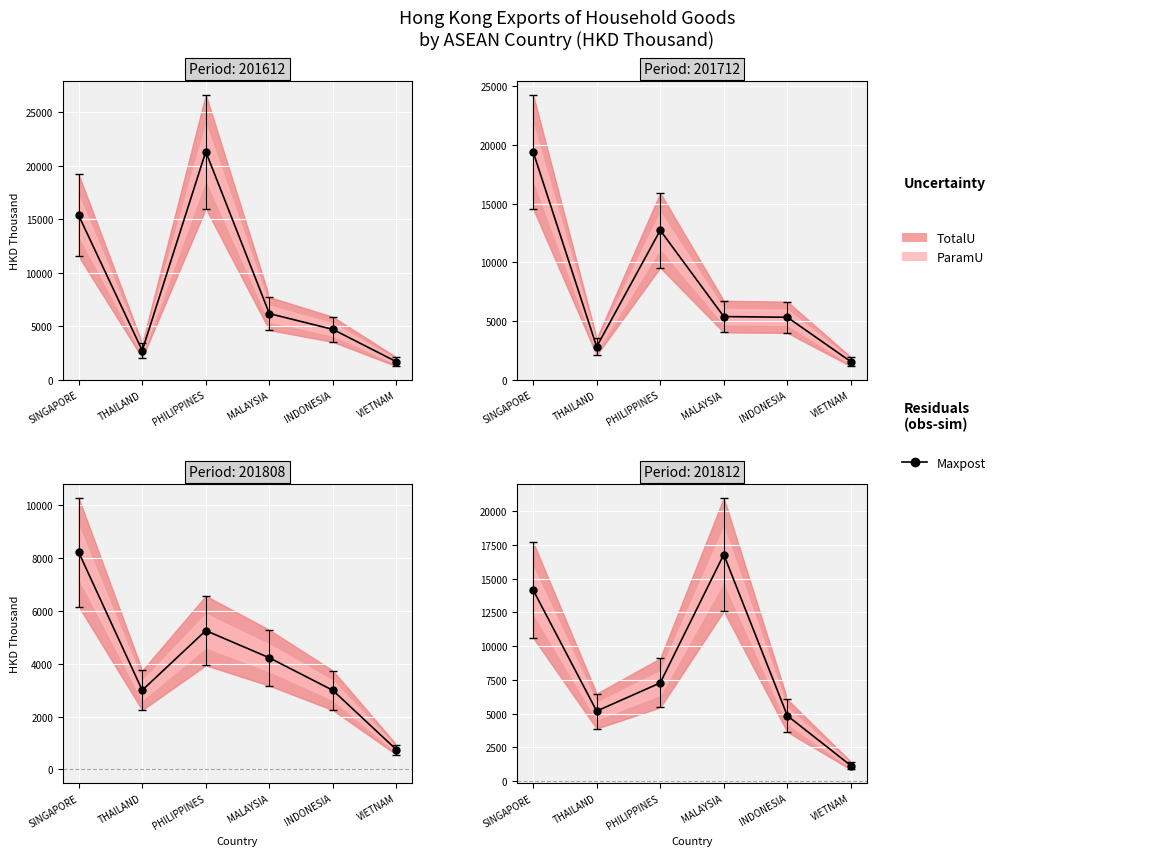

At which label does the data first exceed 7275?

SINGAPORE